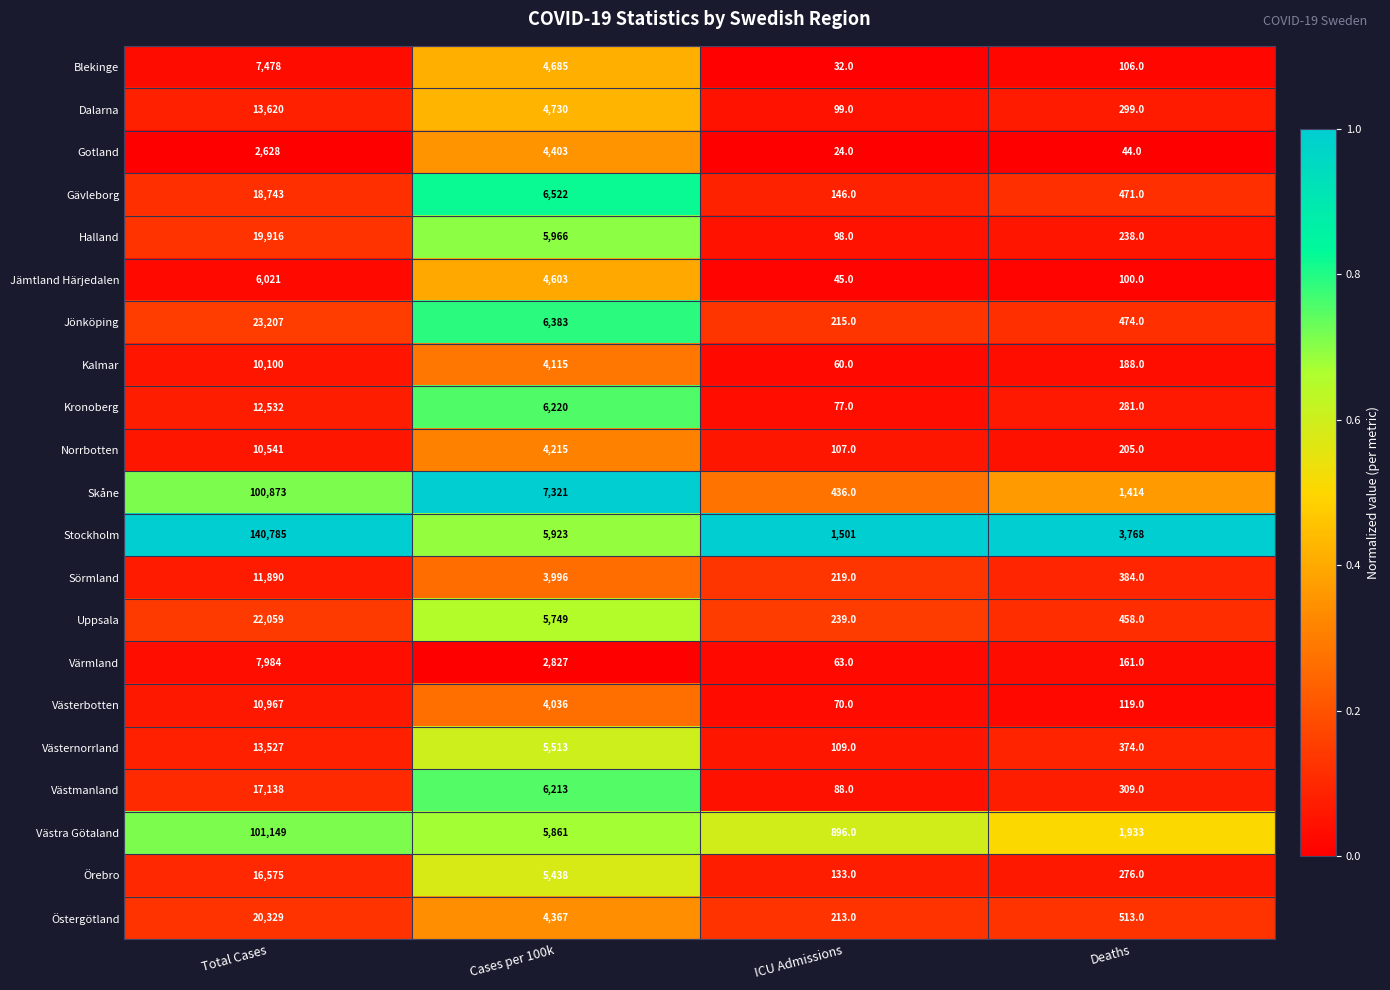

At which category is the sum across all series the highest?

Total Cases